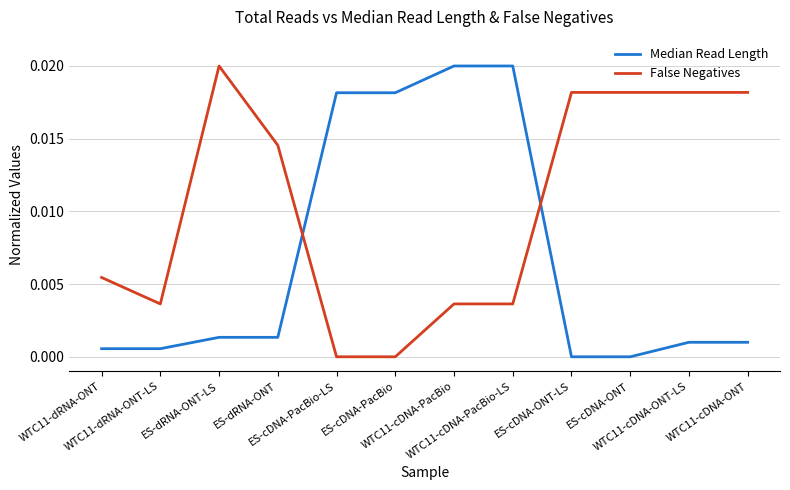

How many False Negatives values are between 0 and 1?

12